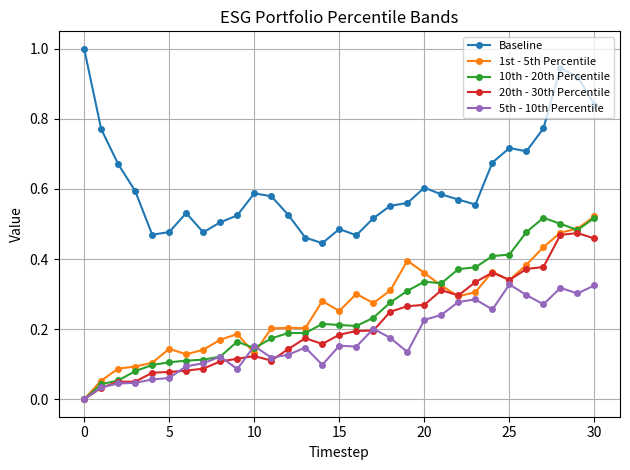

Which series has the largest total across all categories?

Baseline